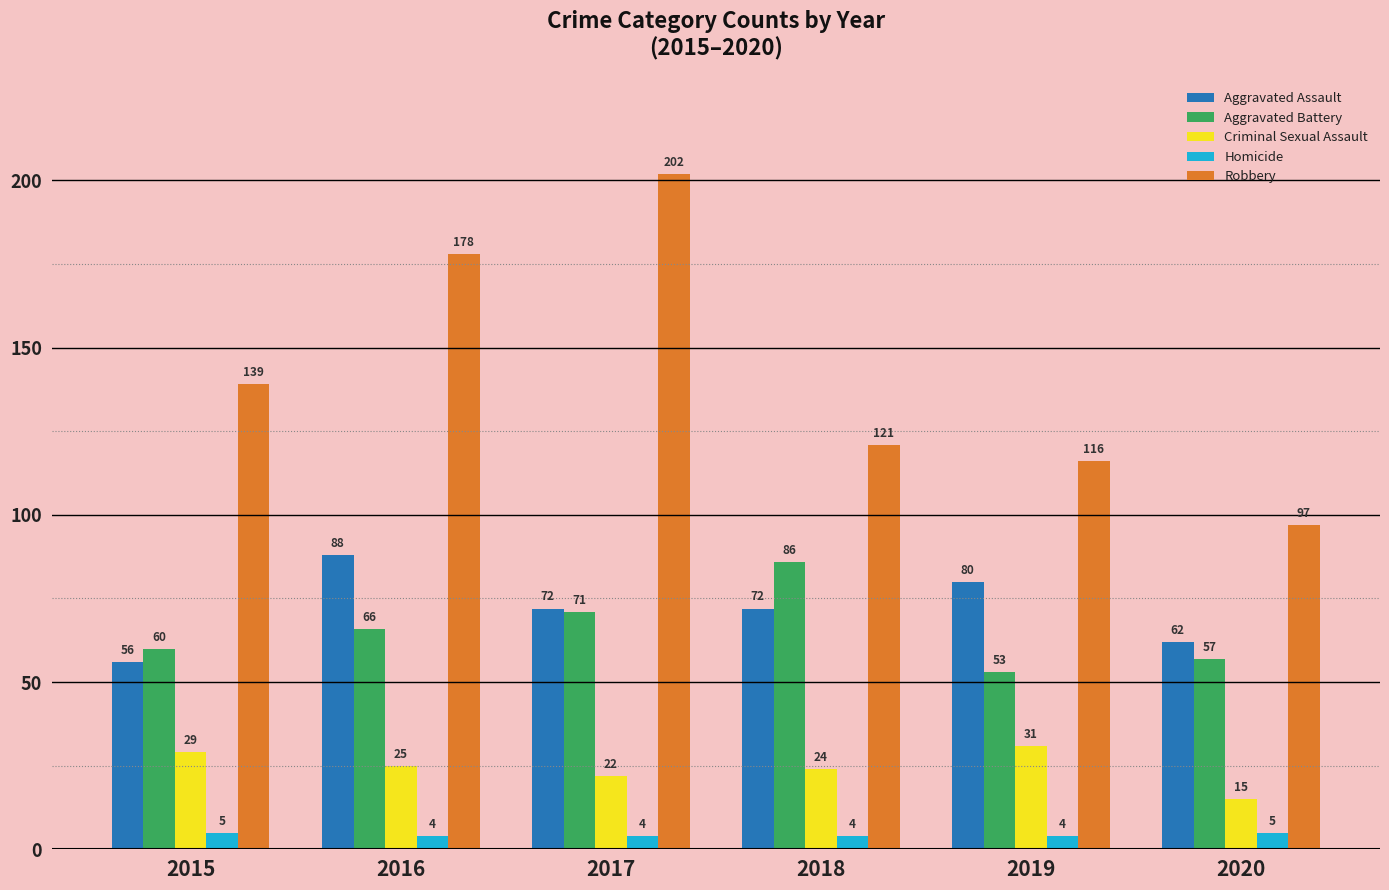

Are the bars horizontal?

No